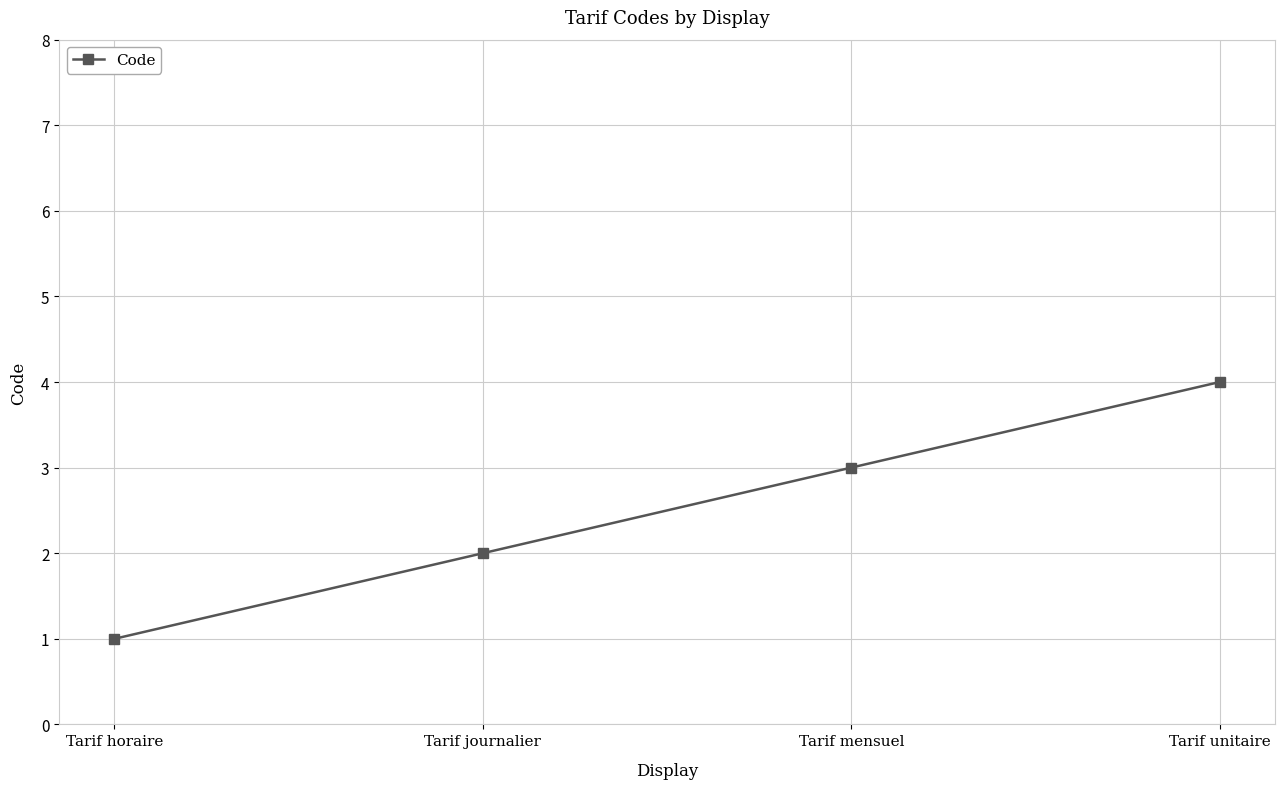

True or false: there are more than 2 points higher than both neighbors.

False